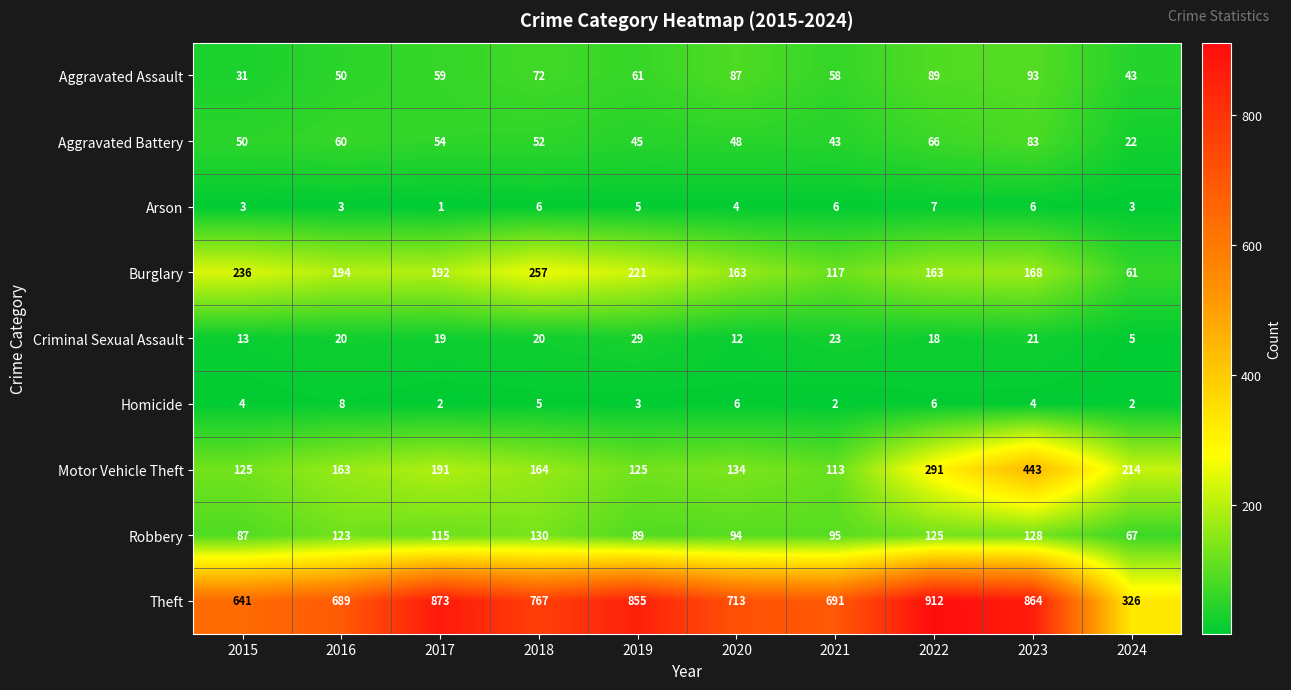

What is the maximum value shown in the chart?

912